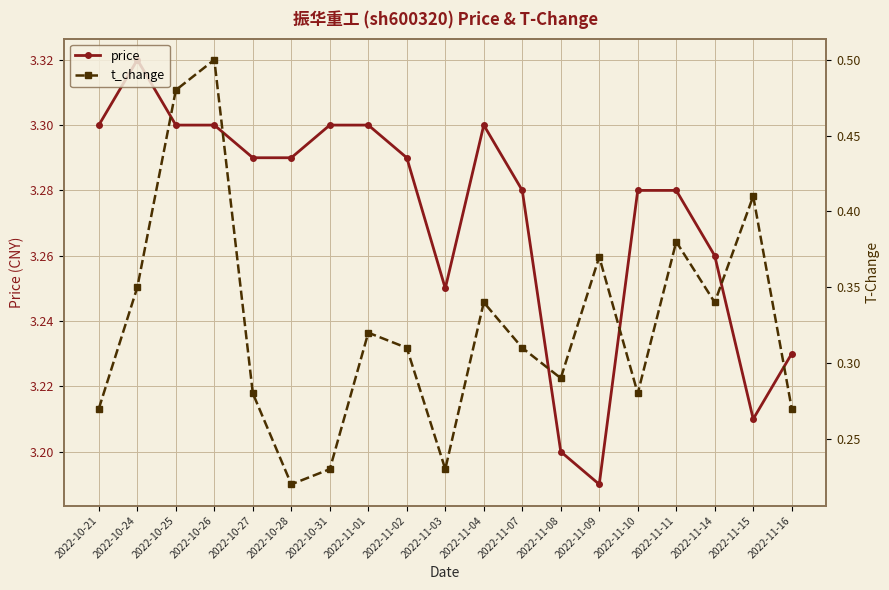

What is the label of the 4th point from the left?

2022-10-26